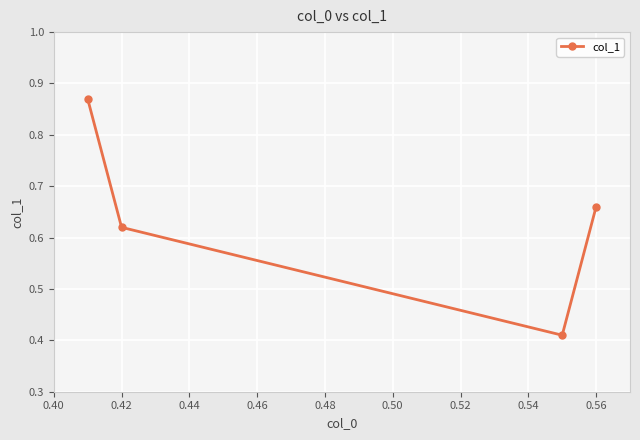

True or false: the data has more than 0 interior local peaks.

False